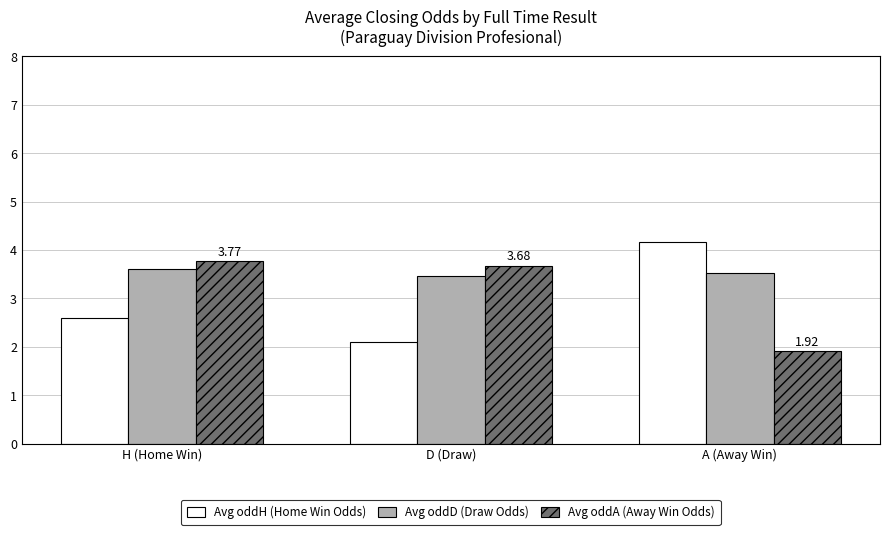

What is the spread (max minus min) of values at H (Home Win)?

1.2